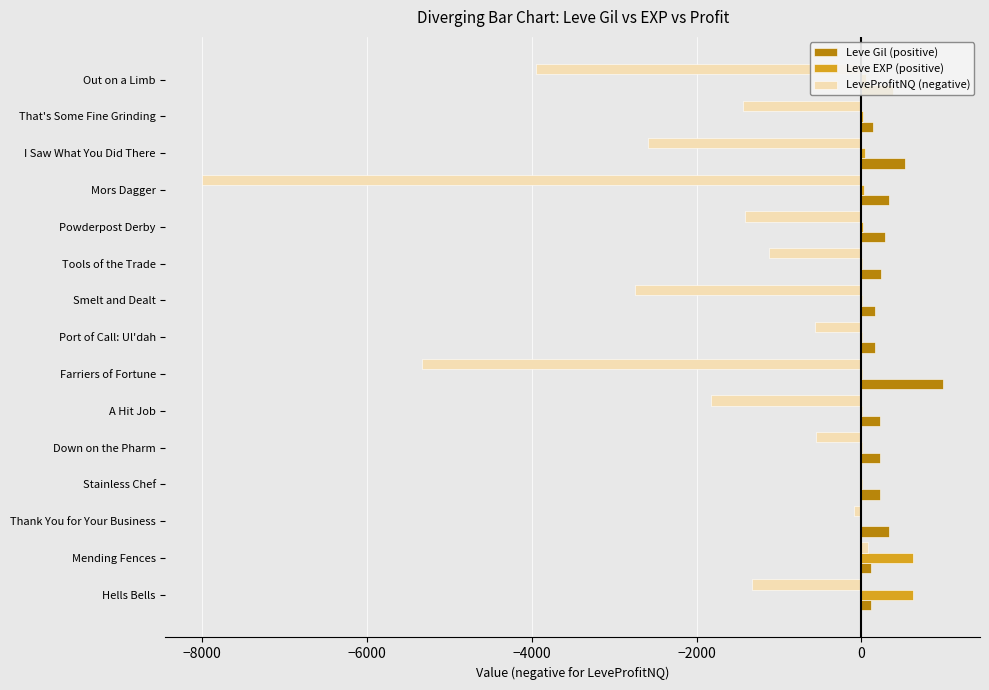

What is the sum of all Leve Gil (positive) values?

4469.0